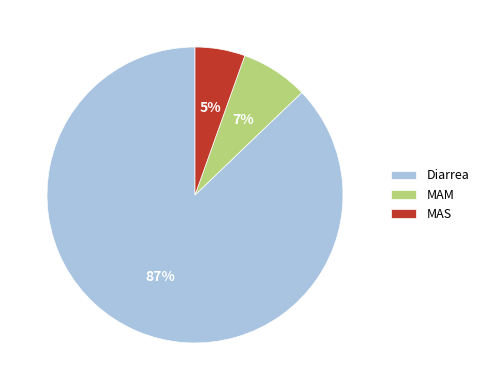

How many segments does this pie chart have?

3